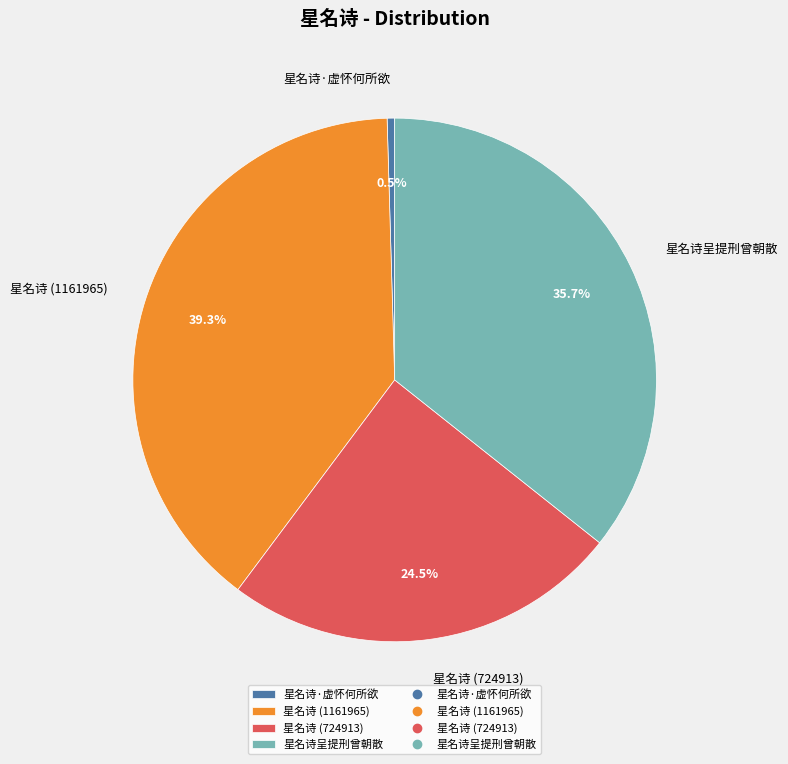

What percentage is NOT represented by 星名诗·虚怀何所欲?

99.5%